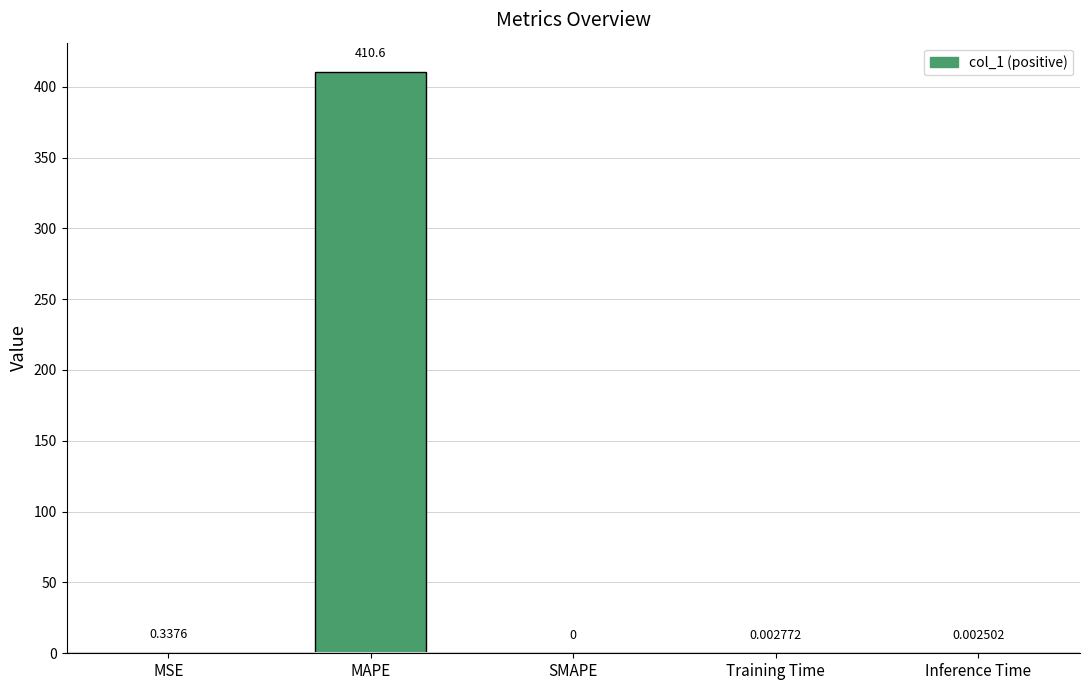

What is the change in value from MSE to Training Time?

-0.3